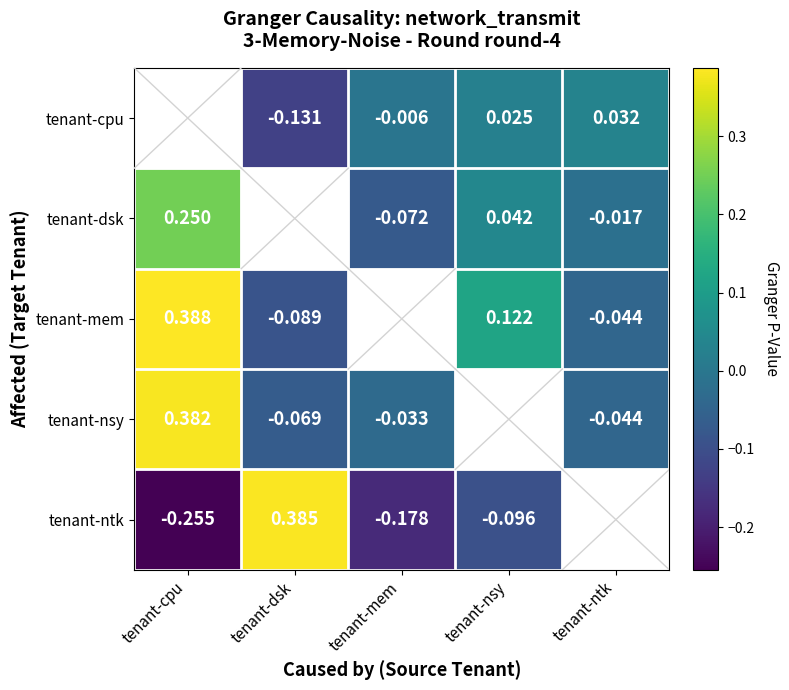

Is the value of tenant-ntk at tenant-dsk greater than the value of tenant-cpu at tenant-ntk?

Yes